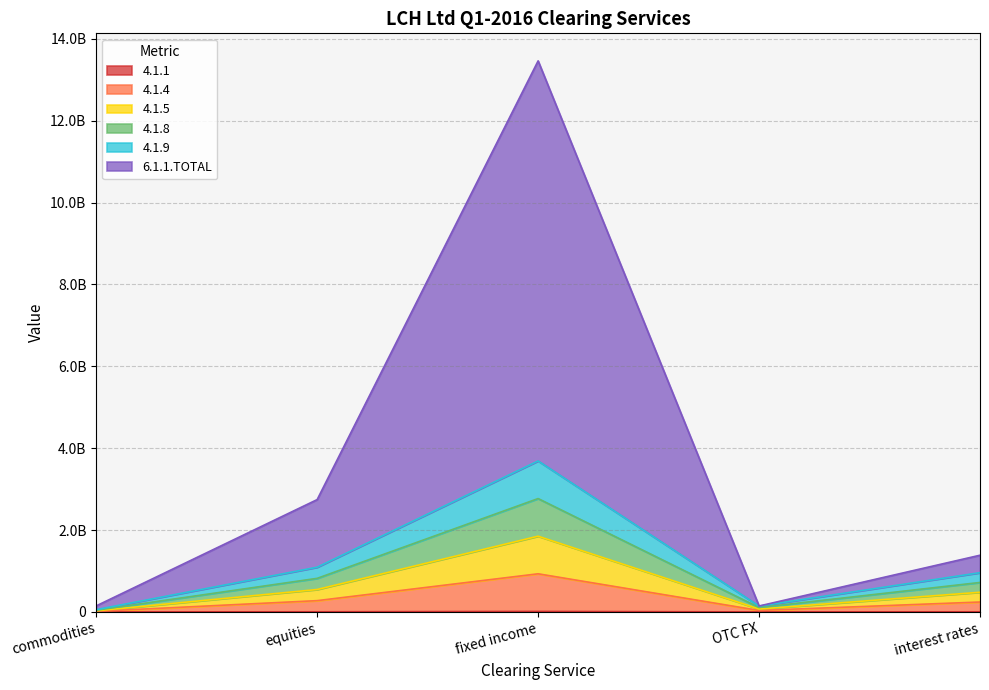

Does the chart display data point markers on the line(s)?

No